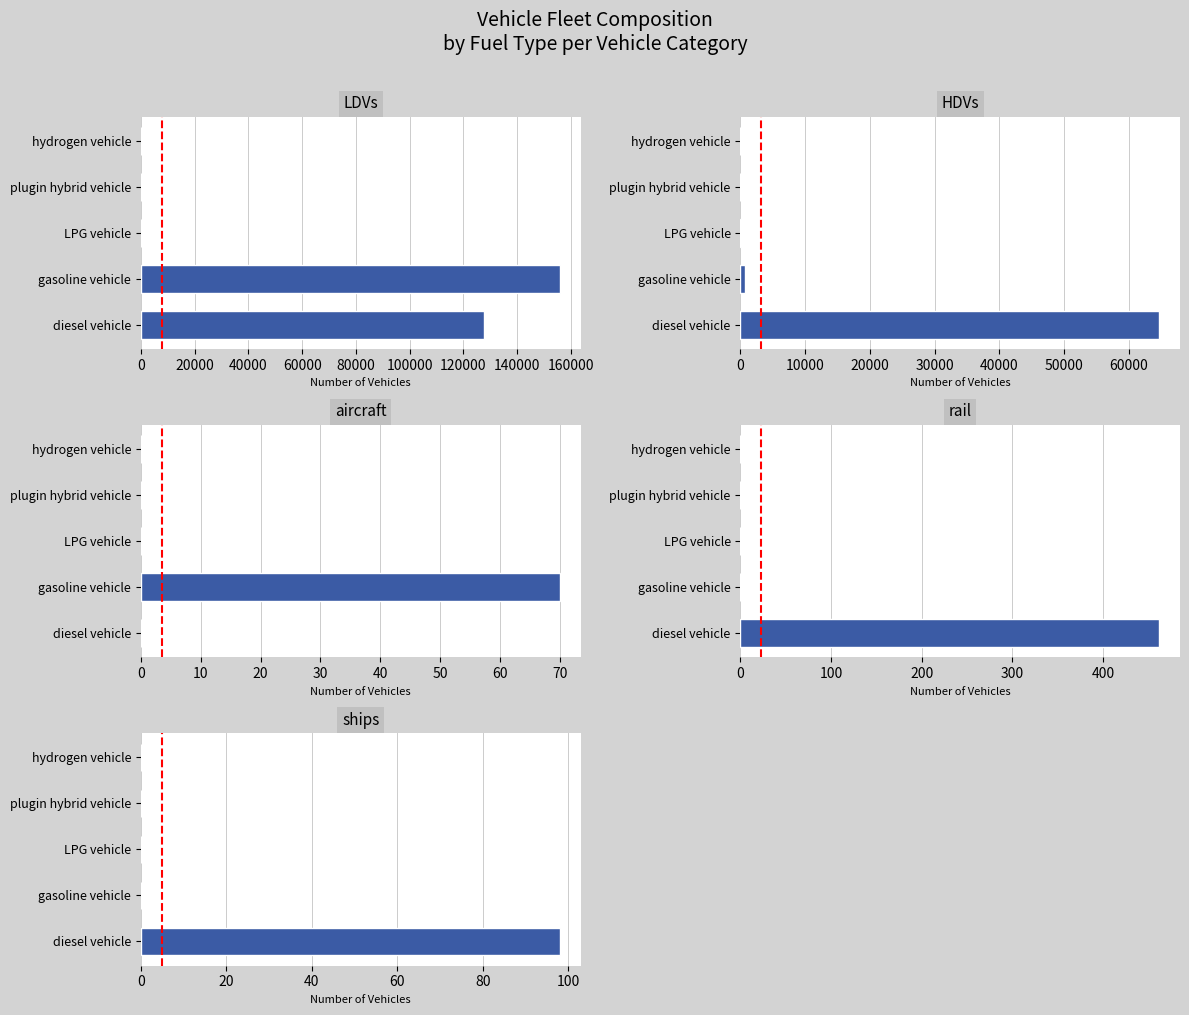

How many positive values does the aircraft series have?

1